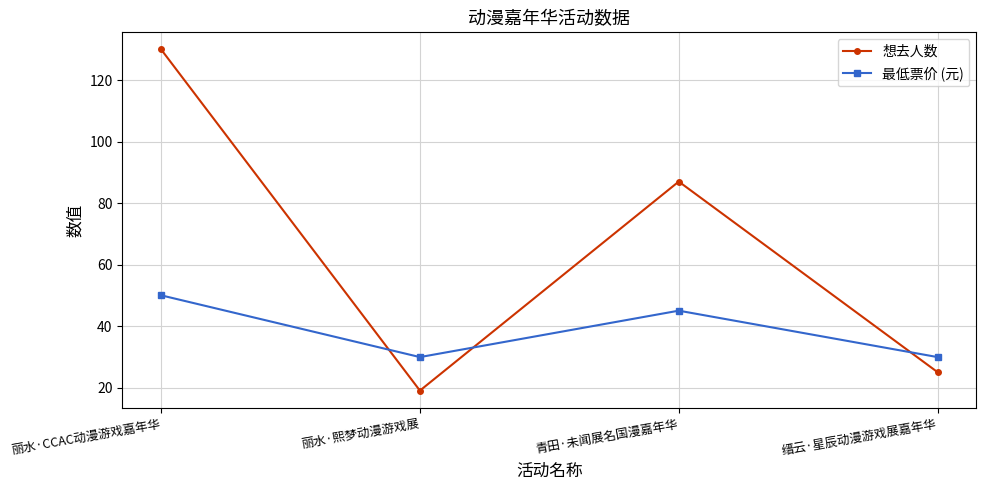

What is the total value across all series at 丽水·熙梦动漫游戏展?

48.9